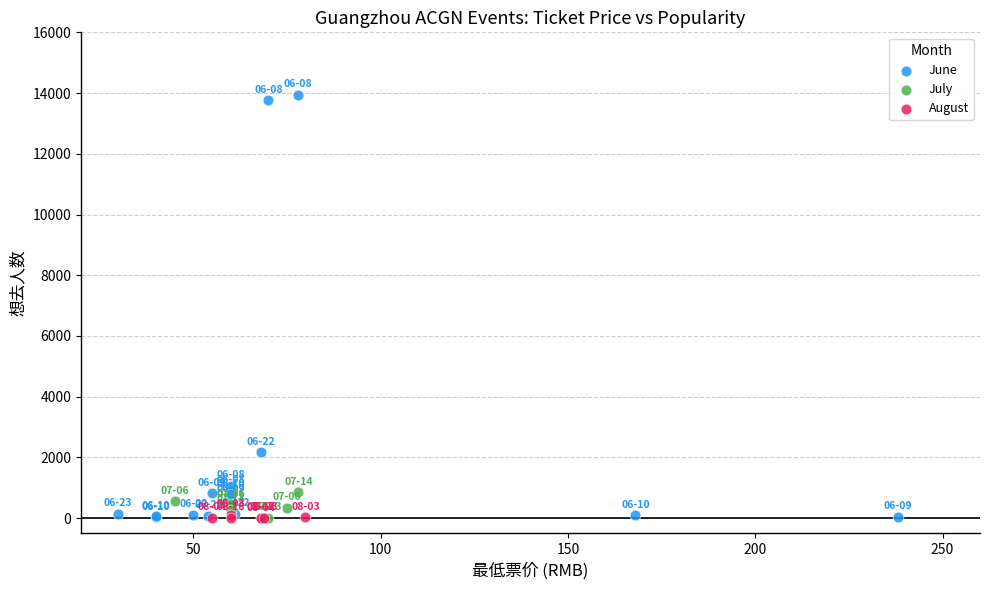

Which series contains the highest Y value?

June